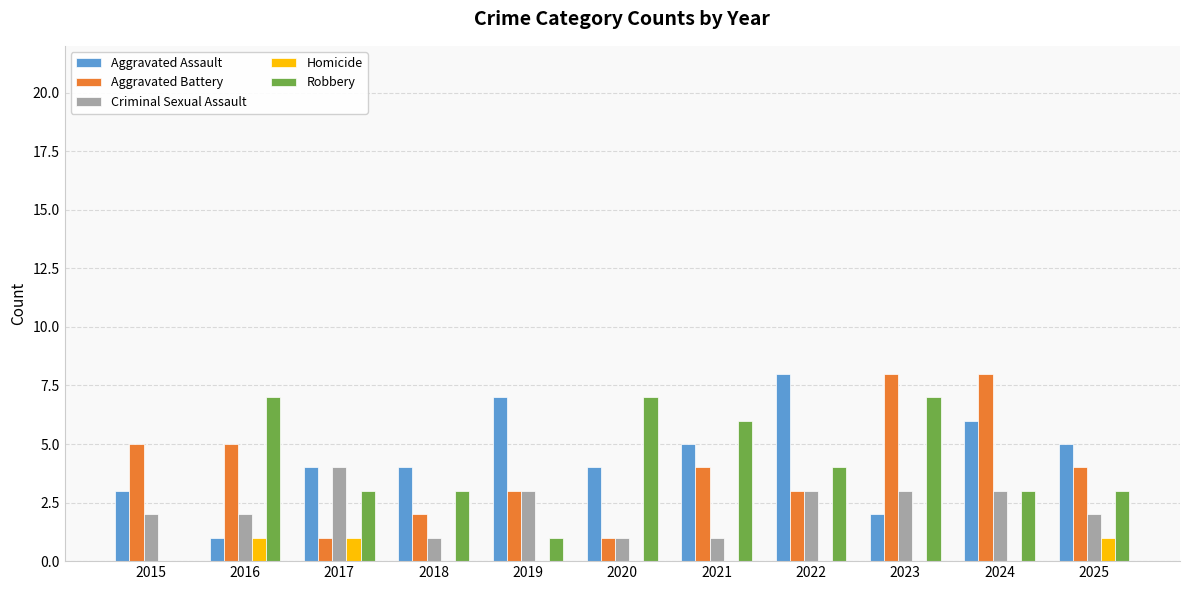

What is the total value across all series at 2018?

10